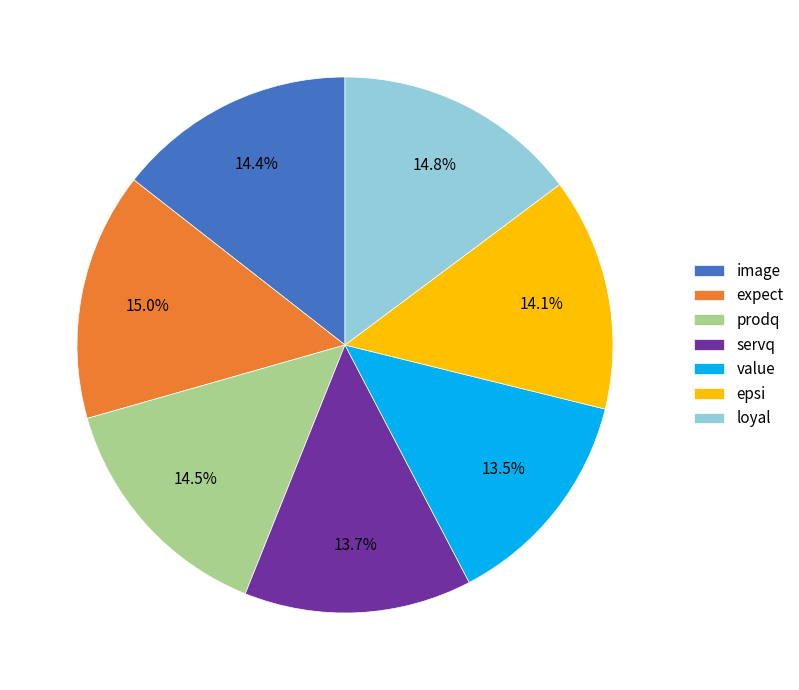

What percentage is the image slice, to the nearest percent?

14%